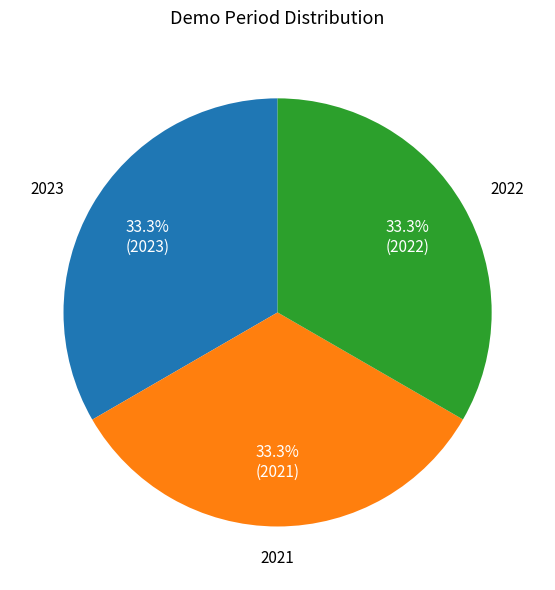

Approximately how many times larger is the value at 2021 compared to 2023?

1.0